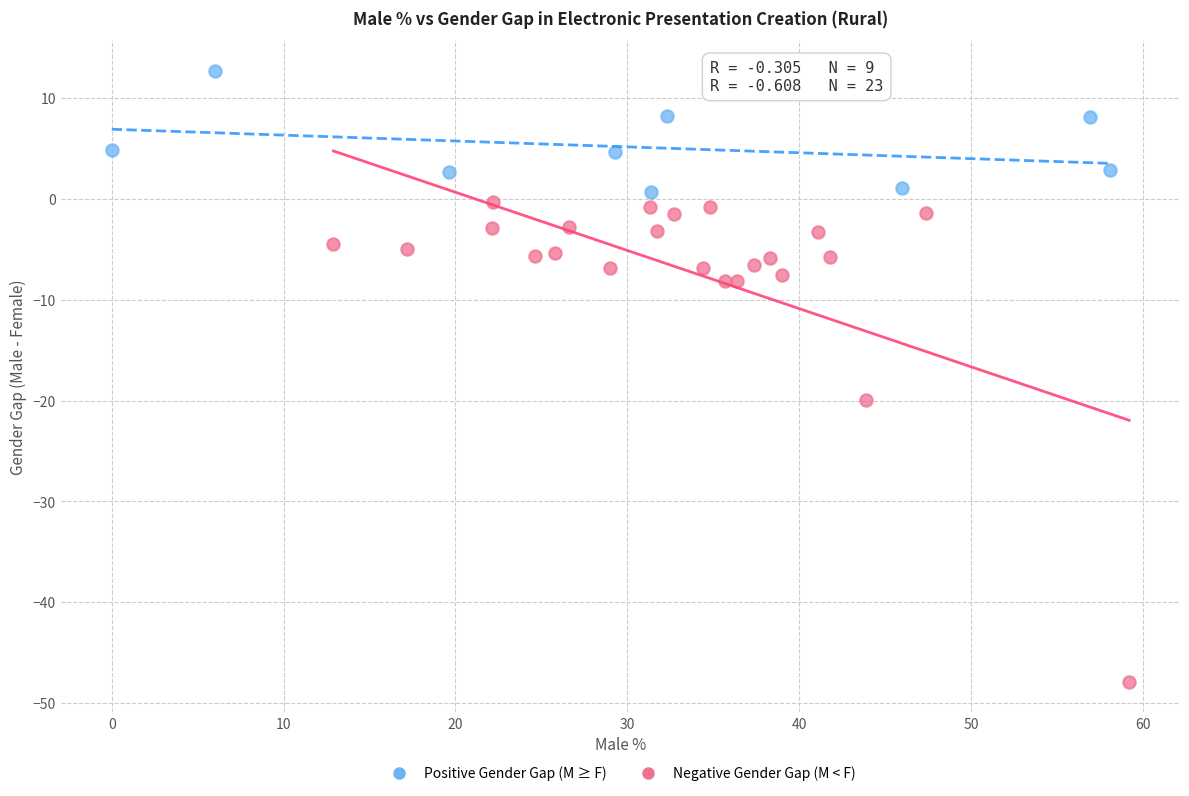

Which series has the largest Y range (max minus min)?

Negative Gender Gap (M < F)